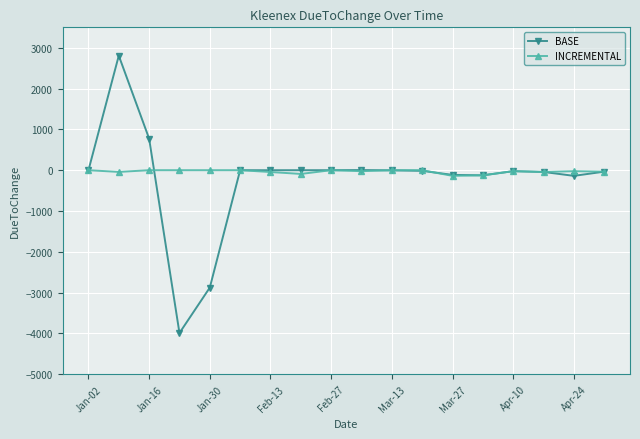

List the series in order of their peak value, lowest first.

INCREMENTAL, BASE